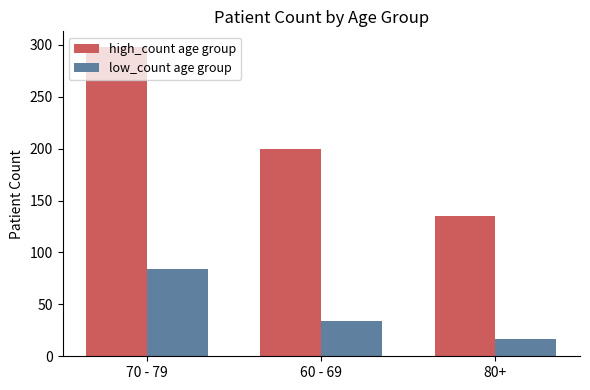

Rank the series at 80+ from lowest to highest value.

low_count age group, high_count age group